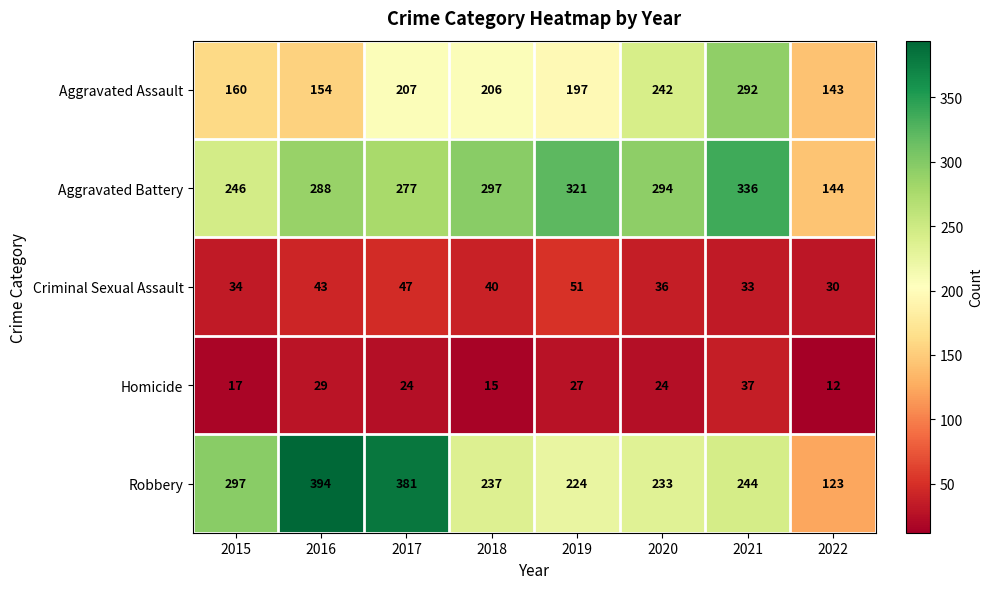

What is the sum of the Aggravated Battery values at 2020 and 2022?

438